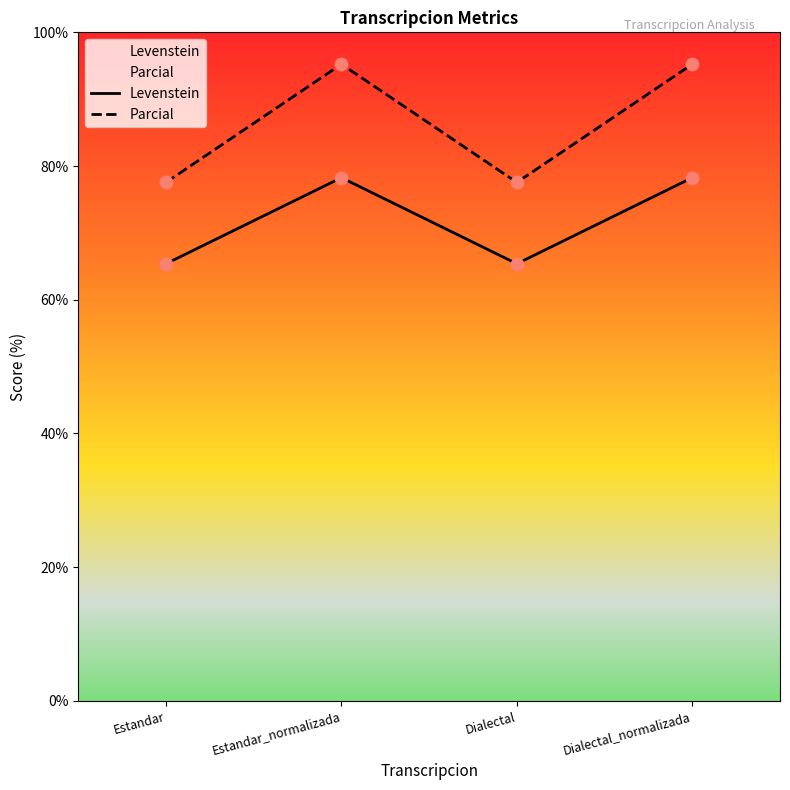

Which series has the largest total across all categories?

Parcial